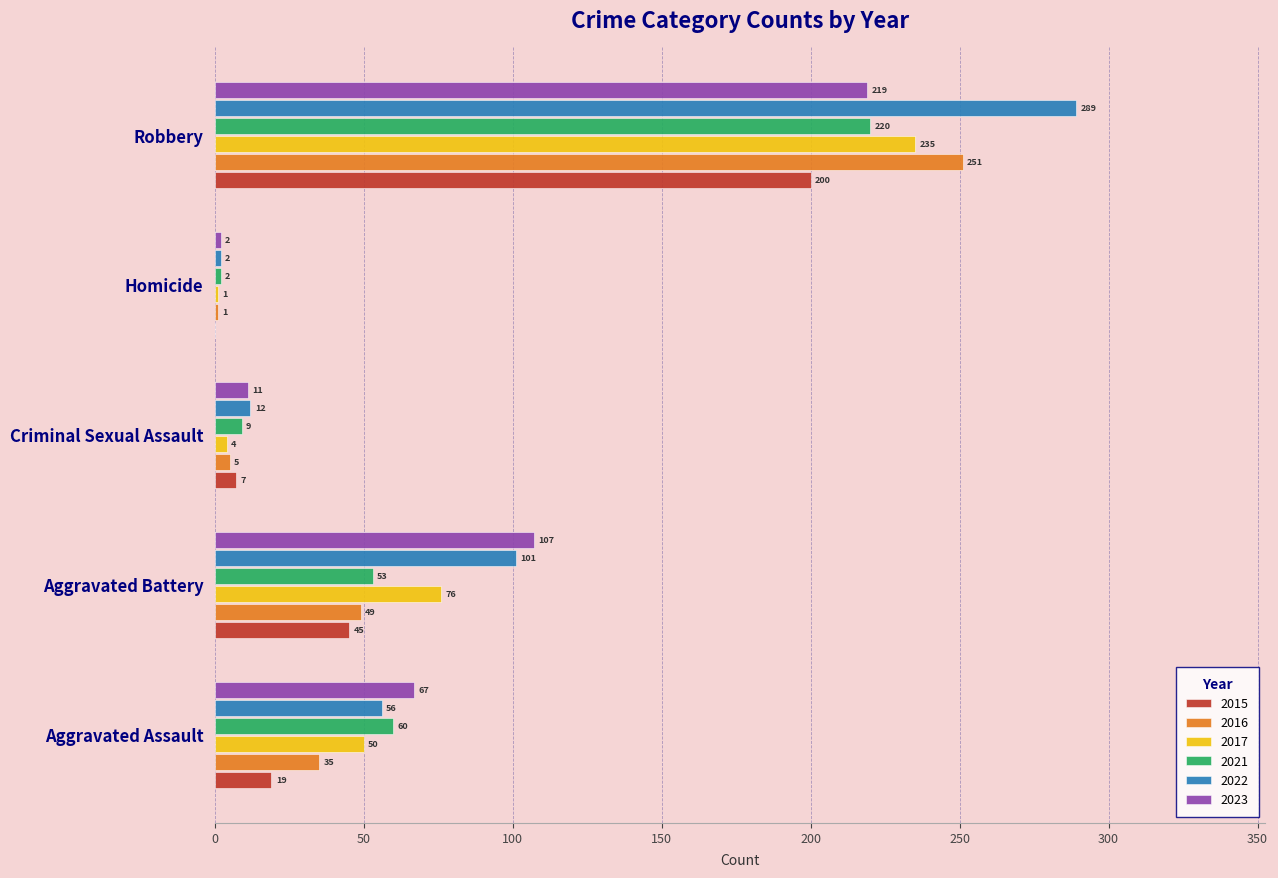

What is the greatest value displayed?

289